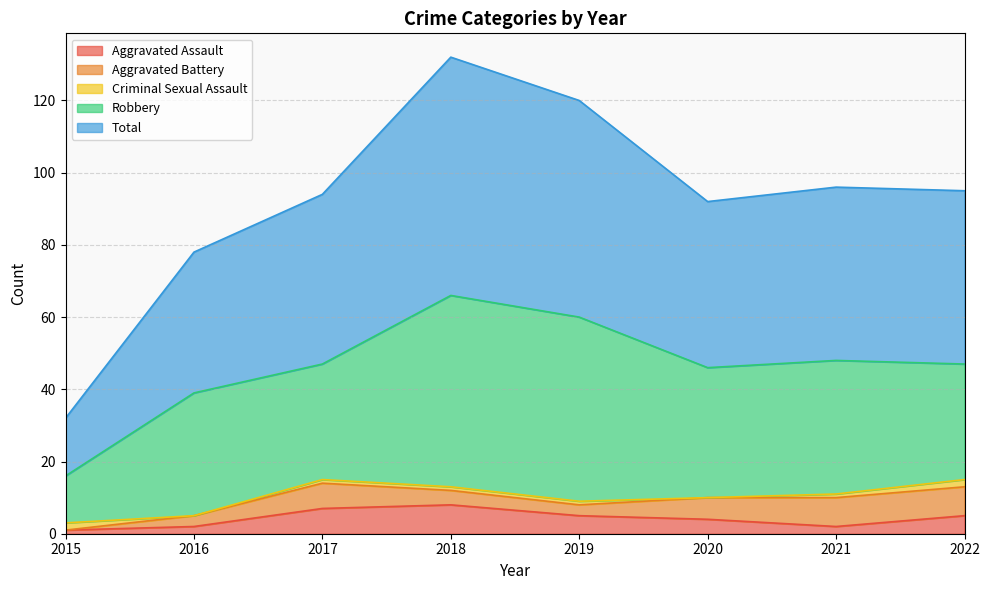

At which category does the chart reach its peak across all series?

2018